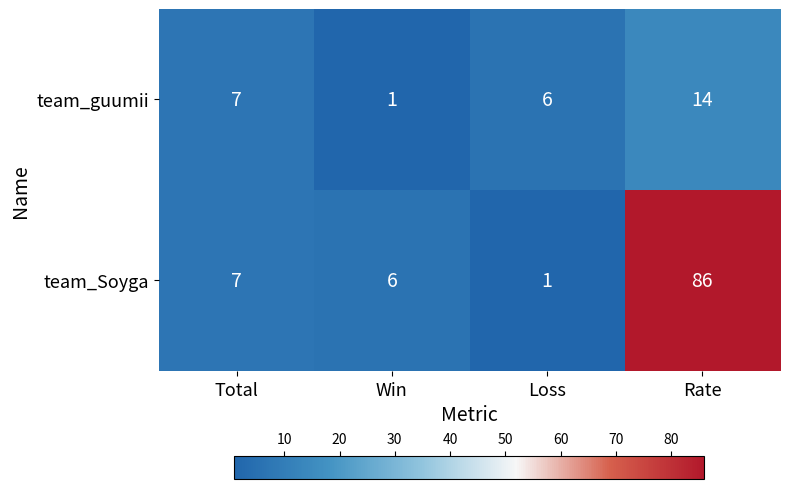

Is it true that team_Soyga equals 1 at Loss?

True